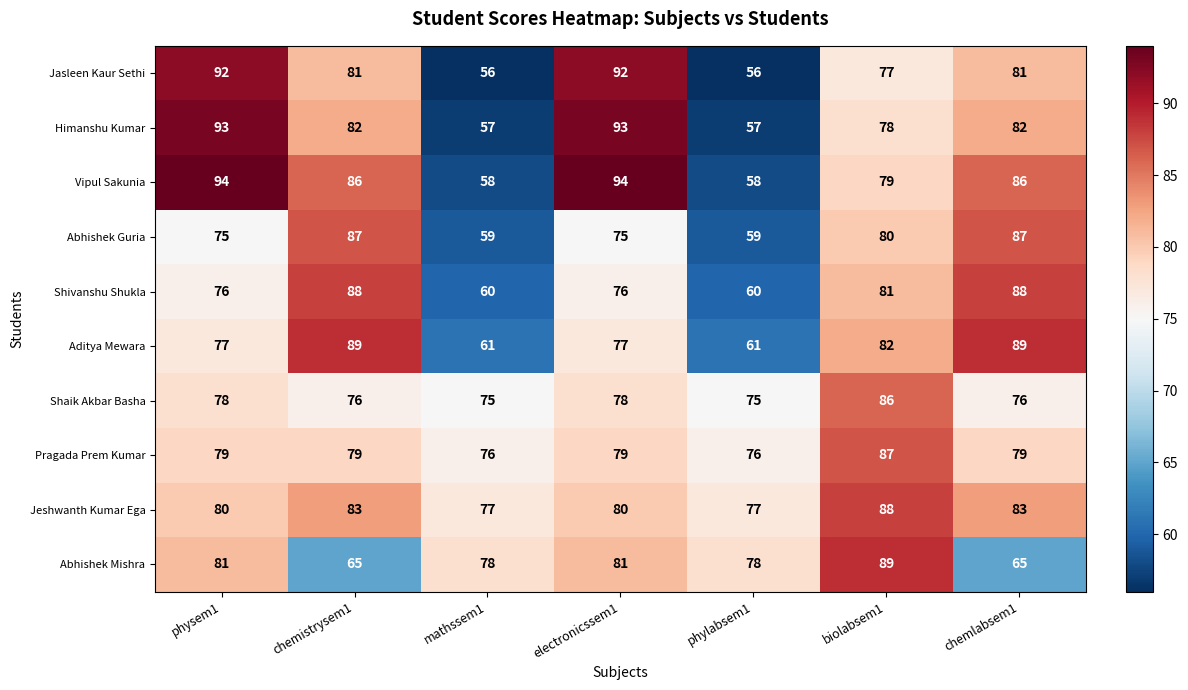

At which label is Himanshu Kumar closest to 75?

biolabsem1